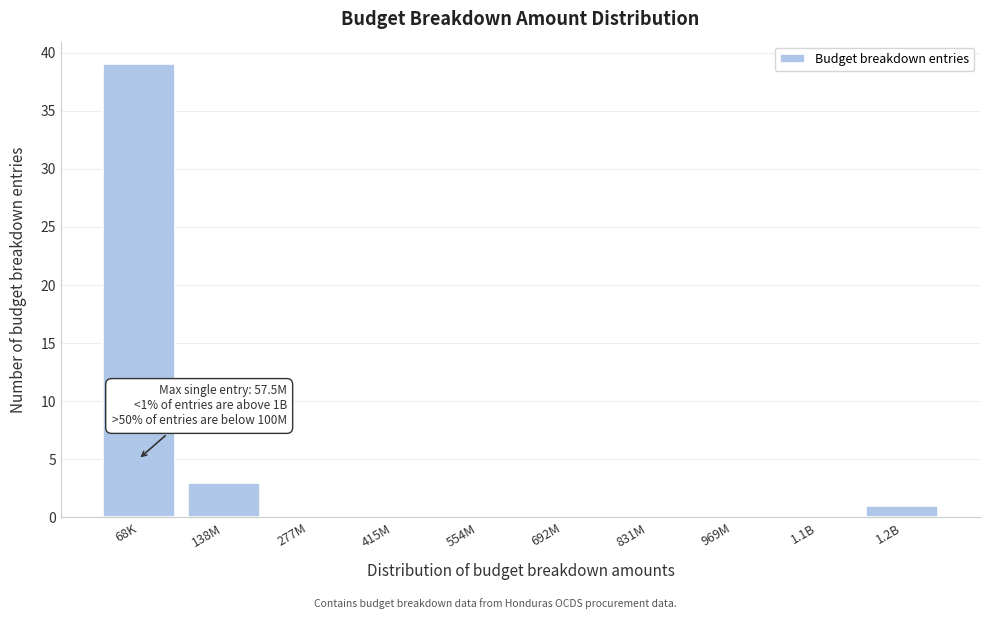

Reading left to right, list all the values displayed in this chart.

68K=39	138M=3	277M=0	415M=0	554M=0	692M=0	831M=0	969M=0	1.1B=0	1.2B=1